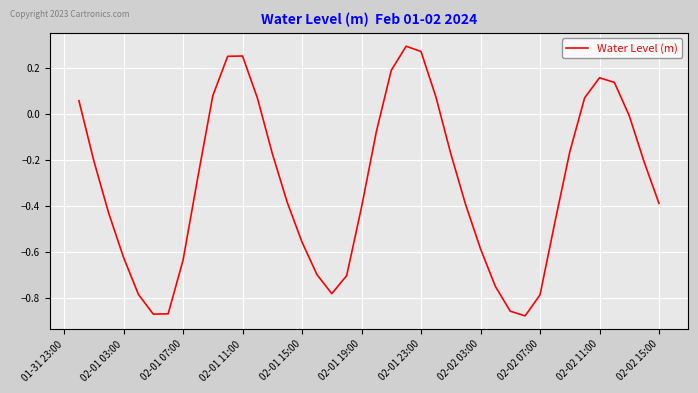

How many lines are shown in the chart?

1